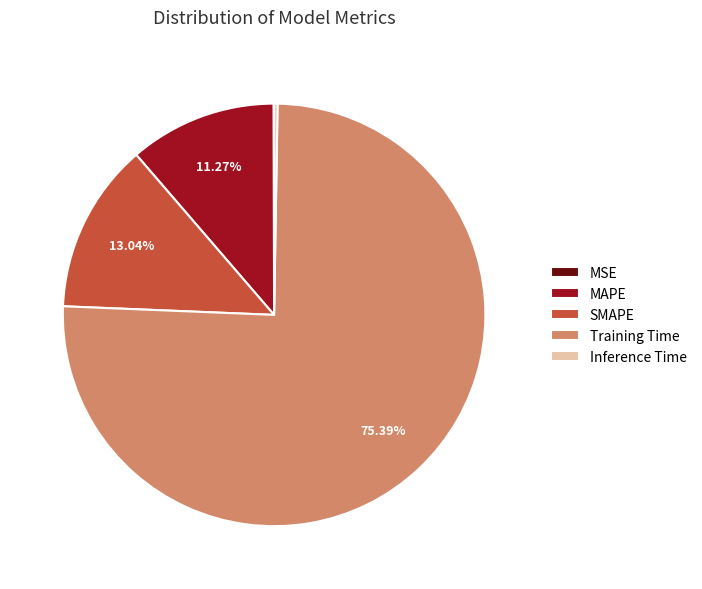

Does any single category account for the majority?

Yes